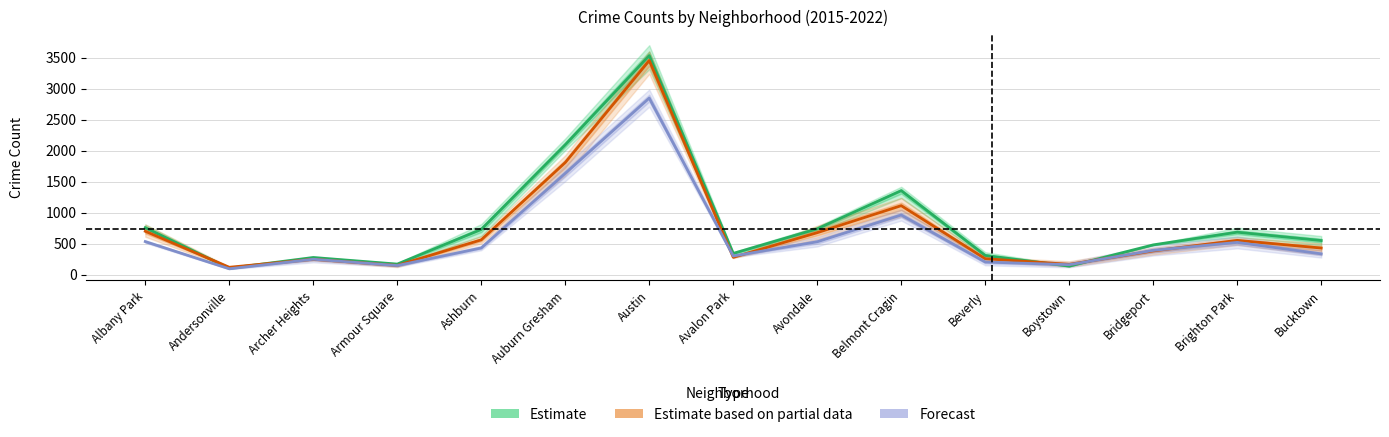

True or false: Estimate based on partial data has more than 1 interior local peaks.

True